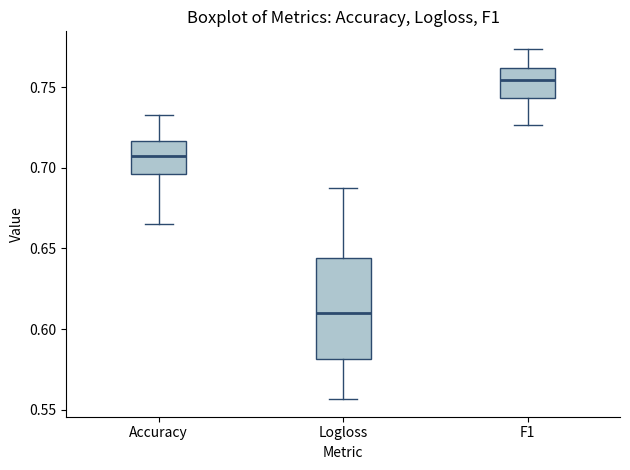

Which box is the tallest, from its lower edge to its upper edge?

Logloss